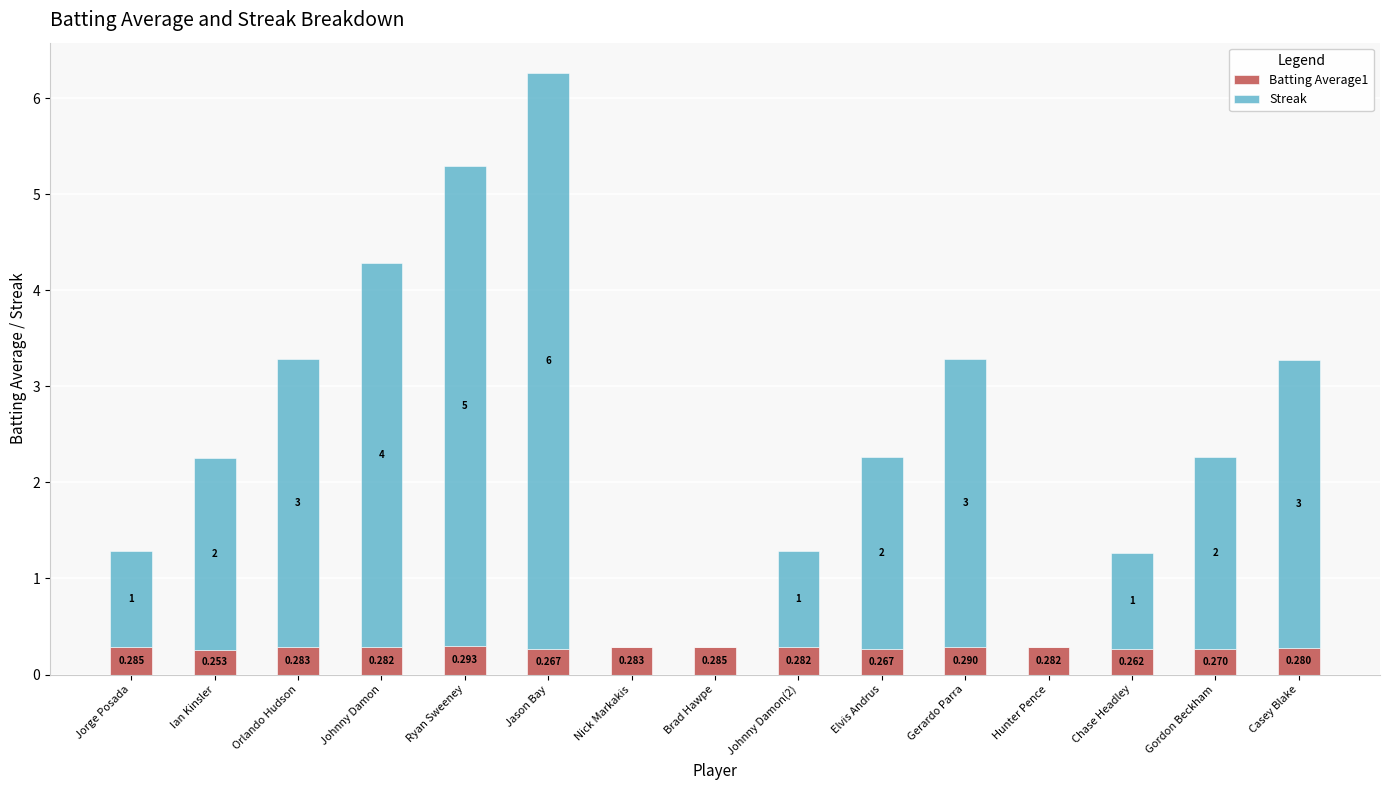

At which category is the sum across all series the highest?

Jason Bay